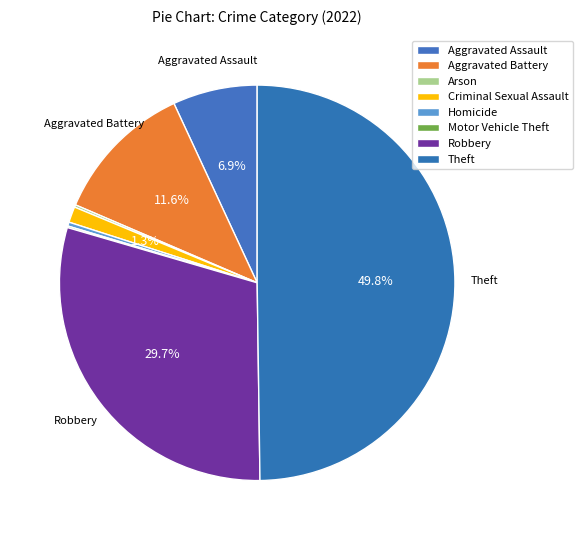

What is the change in value from Homicide to Robbery?

+455